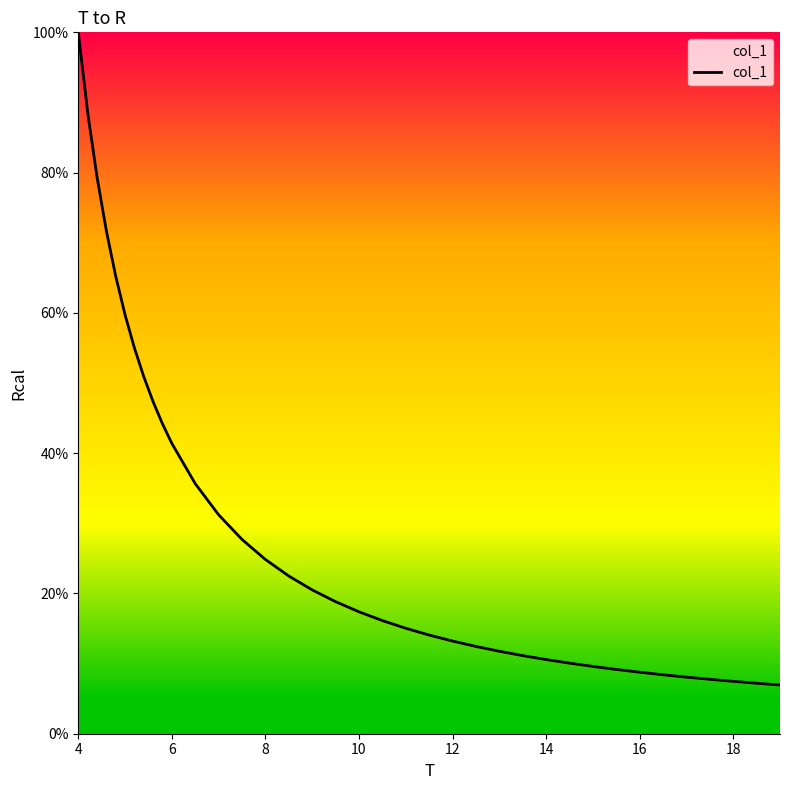

Count the number of data series in this chart.

1